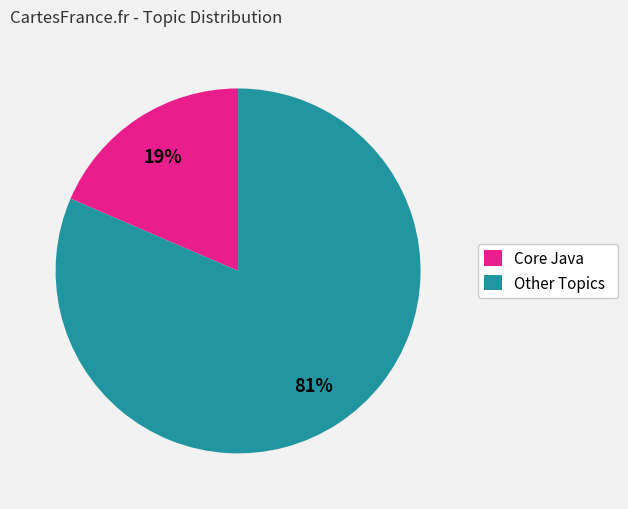

Which category accounts for the majority?

Other Topics